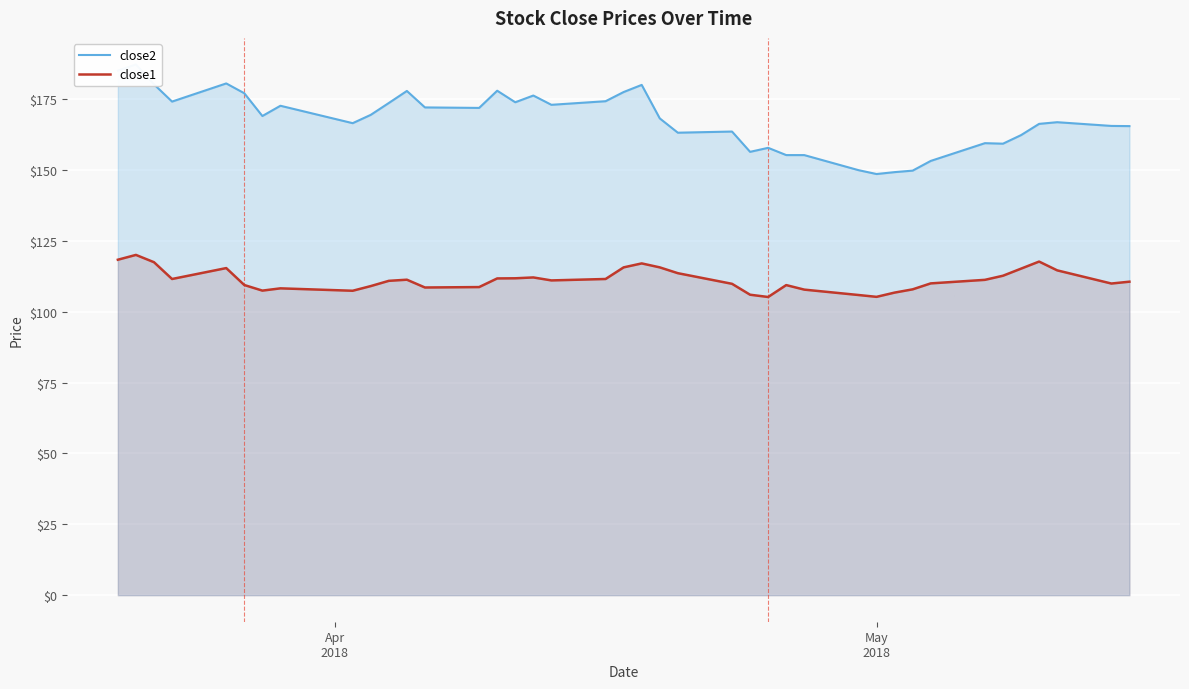

Reading left to right, extract all data points from this chart.

close2: 185.1	187.3	180.3	174.2	180.6	177.1	169.1	172.7	166.6	169.5	173.7	177.9	172.1	171.9	178.0	173.9	176.3	173.0	174.3	177.6	180.1	168.2	163.2	163.6	156.4	157.9	155.3	155.3	150.0	148.6	149.3	149.8	153.2	159.5	159.3	162.3	166.3	166.9	165.6	165.5
close1: 118.4	120.1	117.5	111.6	115.4	109.5	107.5	108.3	107.4	109.1	110.9	111.3	108.6	108.7	111.8	111.8	112.1	111.1	111.6	115.7	117.1	115.7	113.6	109.9	106.0	105.2	109.4	107.8	105.9	105.3	106.8	107.9	110.0	111.3	112.7	115.2	117.7	114.6	110.0	110.6